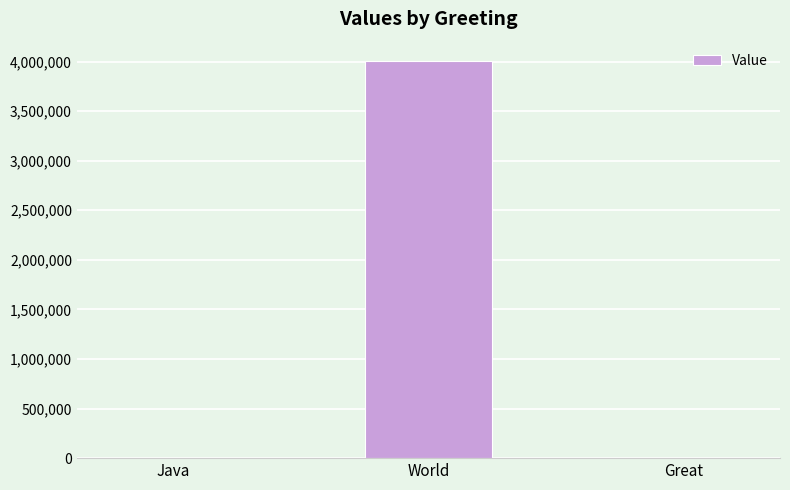

Between Java and World, which is larger?

World